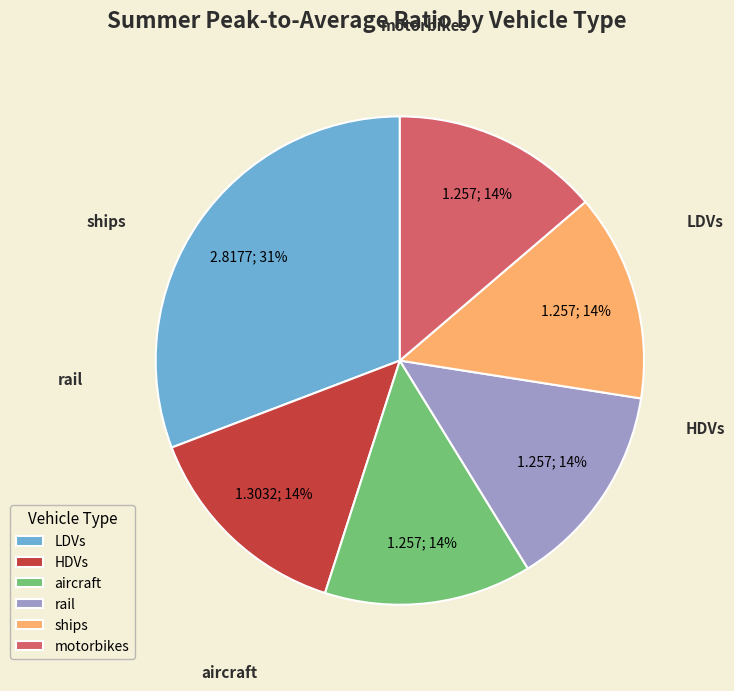

To the nearest percent, what percentage of the pie is ships?

14%